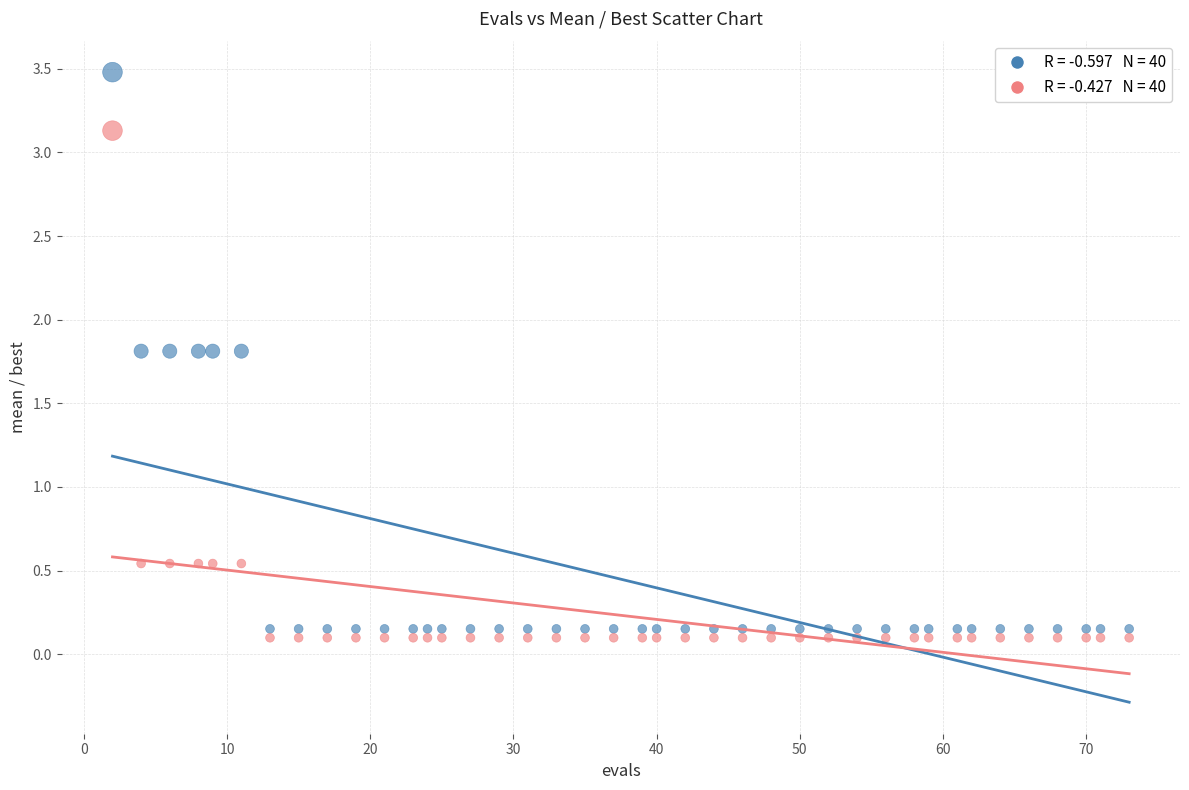

Across all data points, what is the range of Y values (max minus min)?

3.4